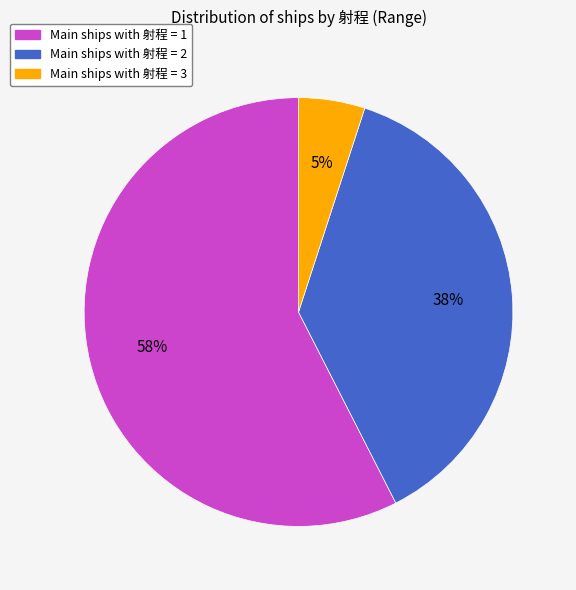

To the nearest percent, what is the average slice percentage?

33%